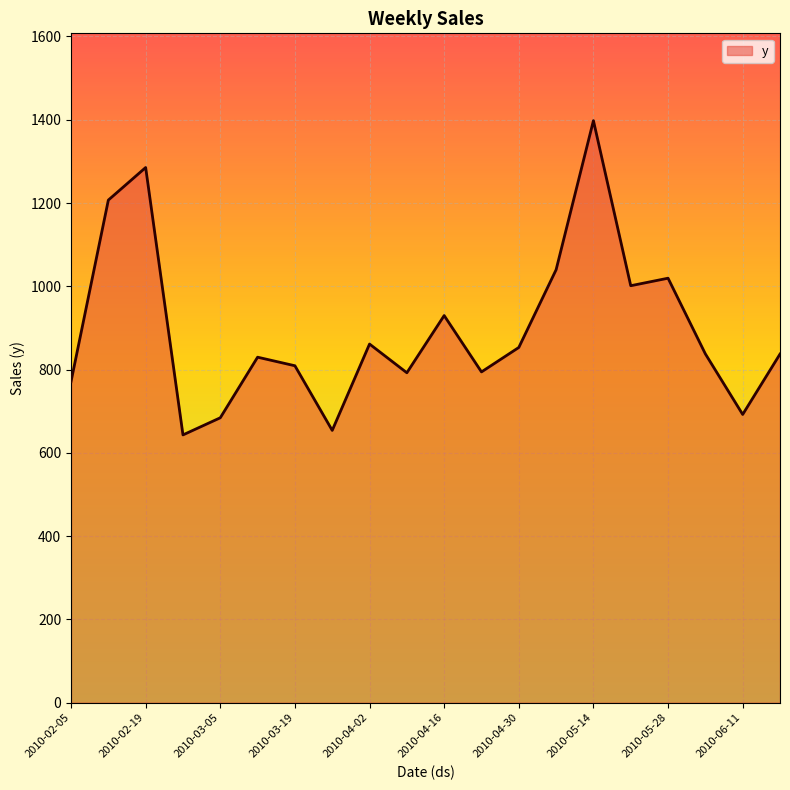

What is the difference between the maximum and minimum values?

754.7